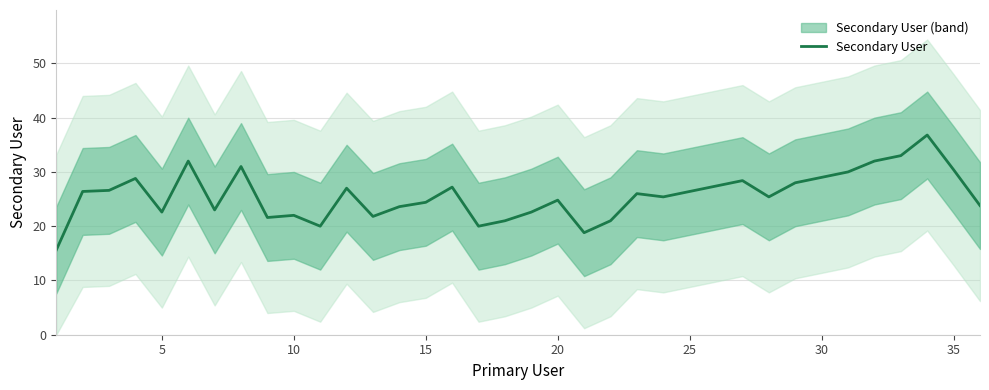

The value of Secondary User at 20 is 24.8. True or false?

True